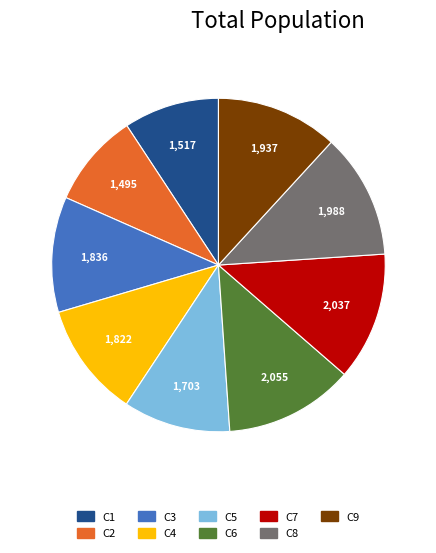

Is there any slice that represents more than half of the pie?

No